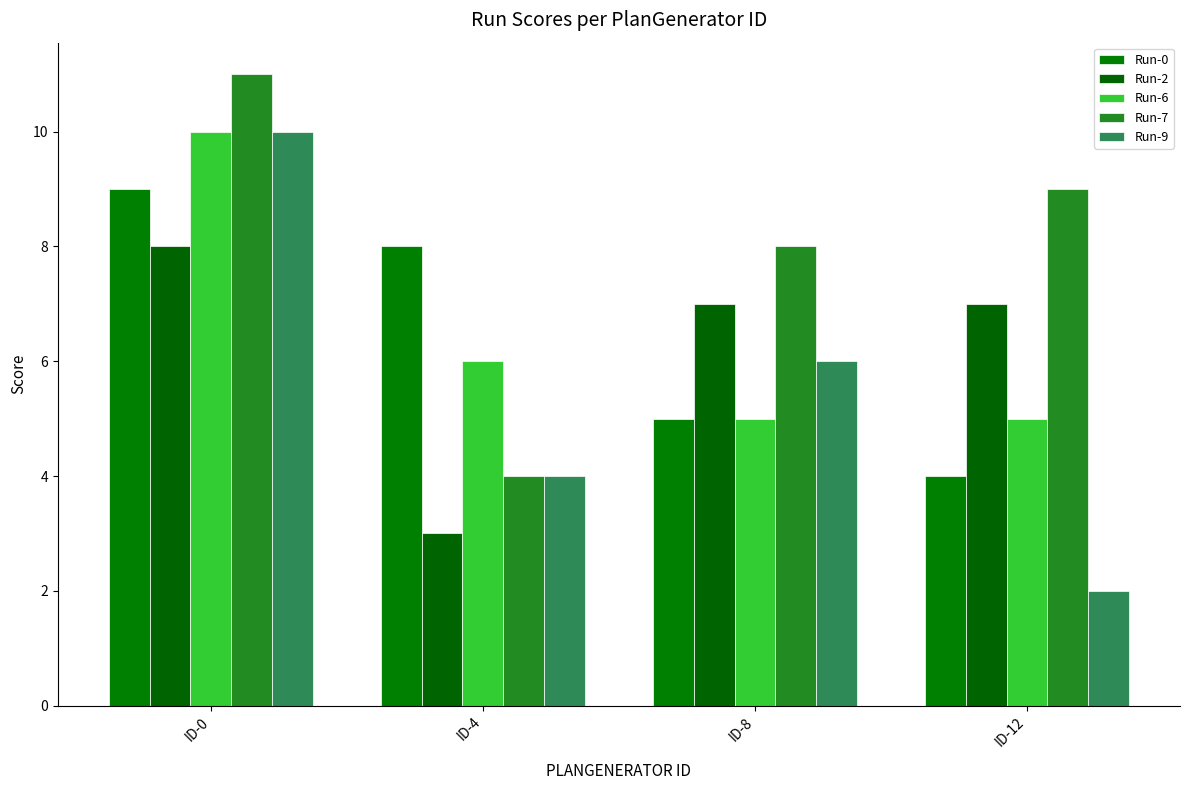

At ID-12, list the series in order from largest to smallest.

Run-7, Run-2, Run-6, Run-0, Run-9